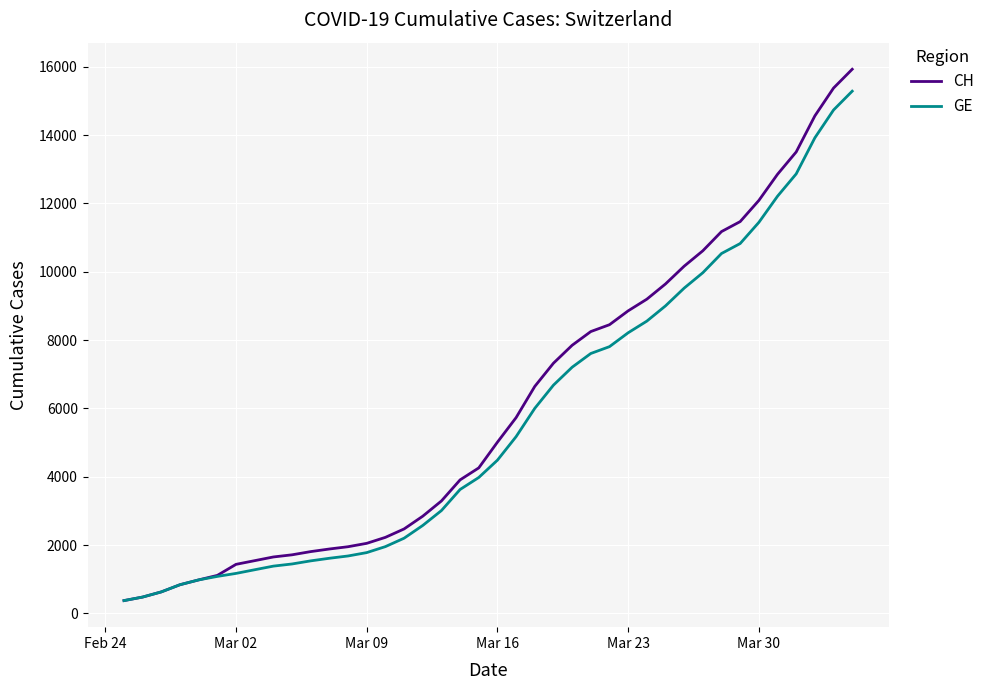

What is the smallest value displayed?

375